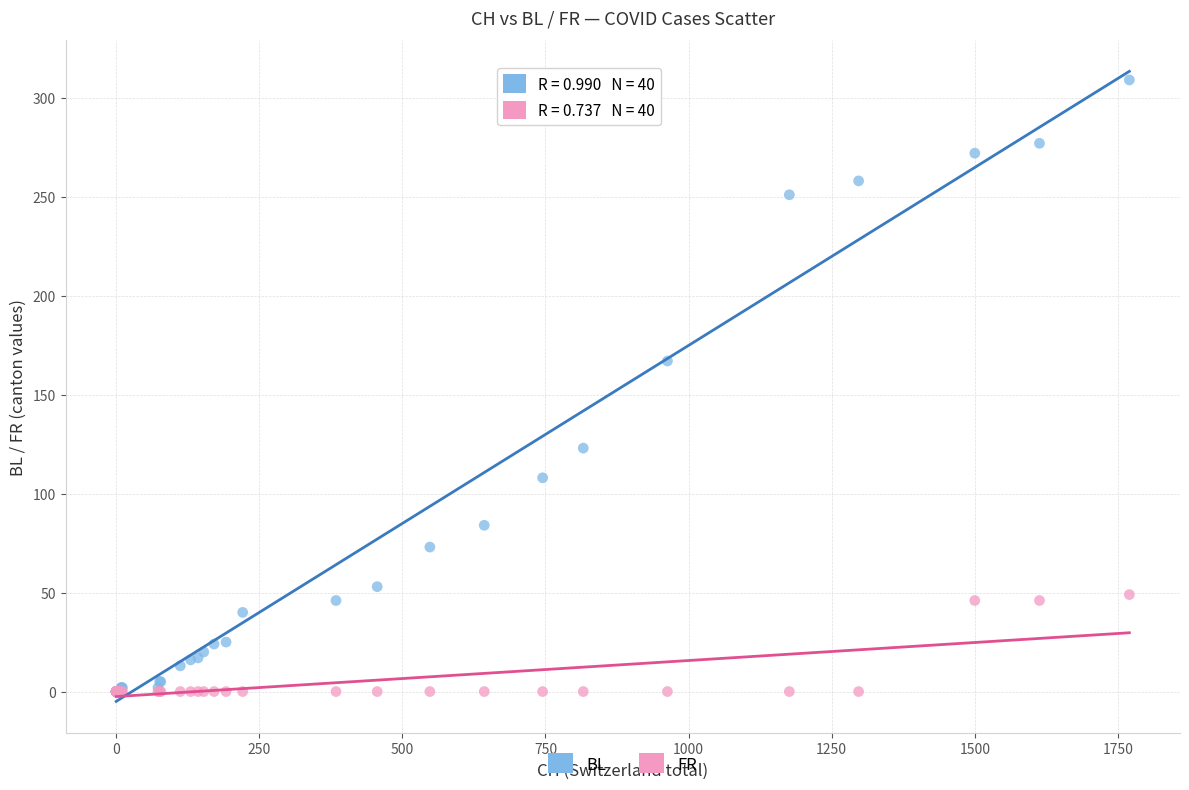

What are all the series names shown in the legend?

BL, FR